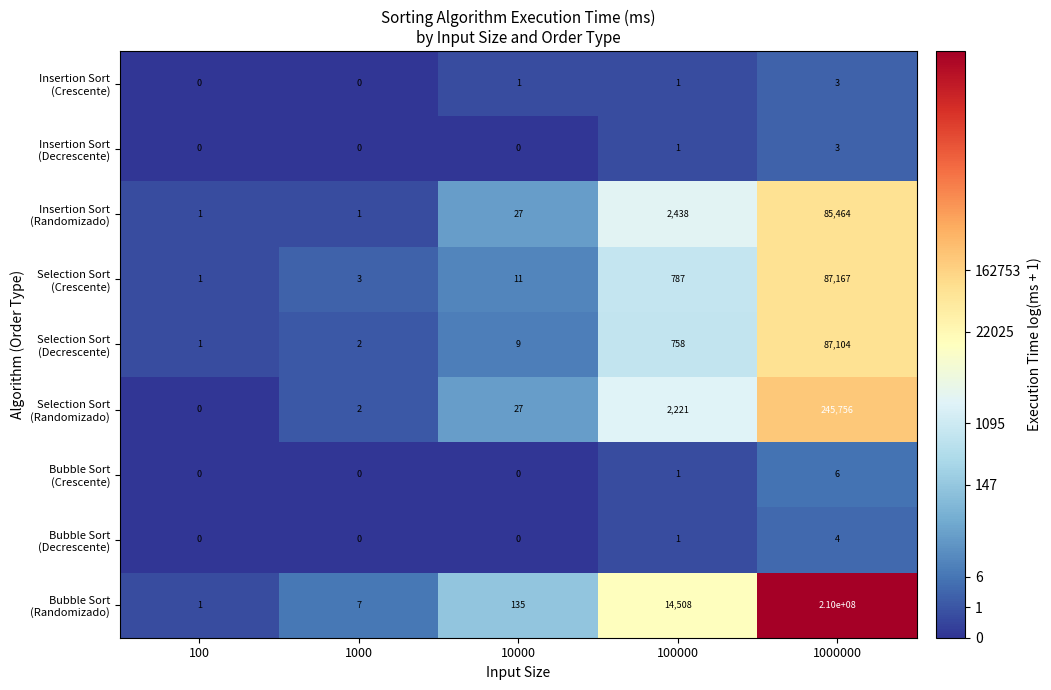

How many data points does each series have?

5